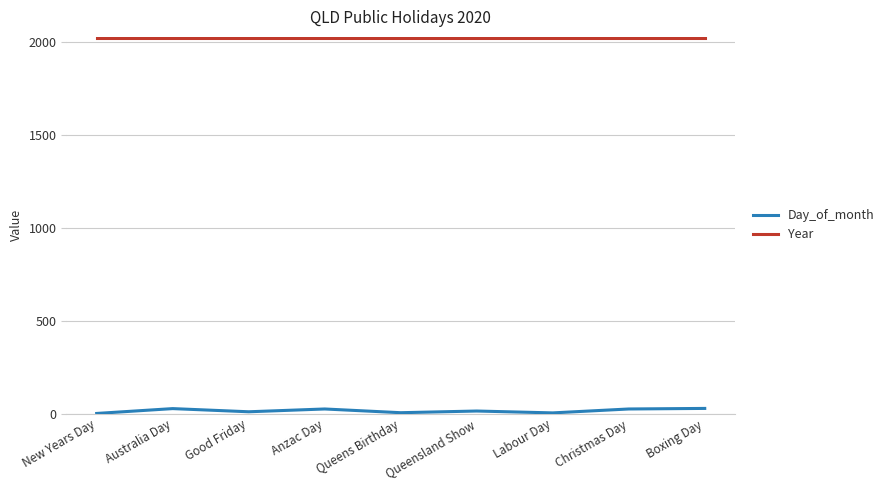

The value of Year at Labour Day is 3032. True or false?

False